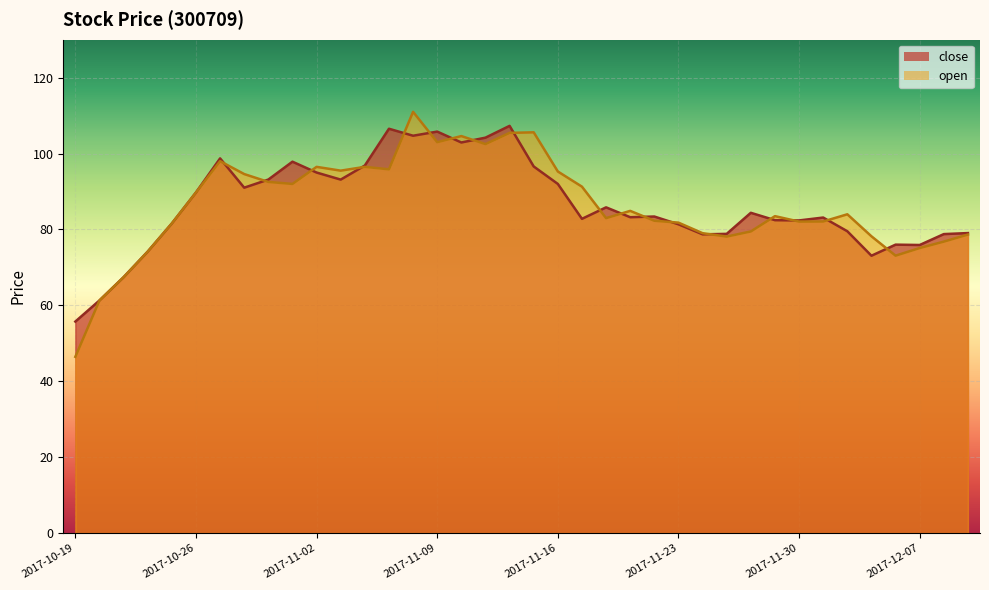

Which series has the largest range (max minus min)?

open